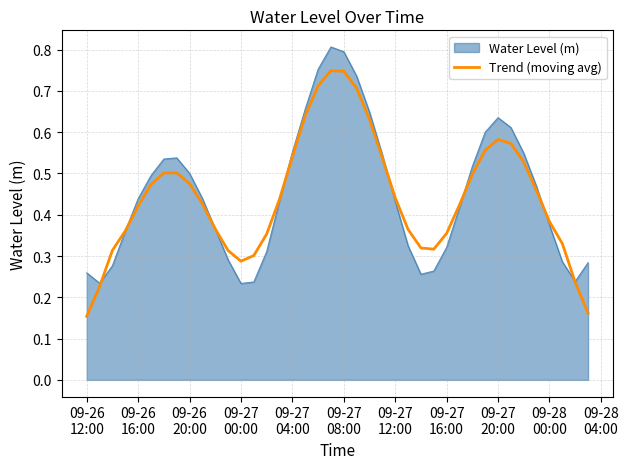

List the series in order of their peak value, lowest first.

Trend (moving avg), Water Level (m)